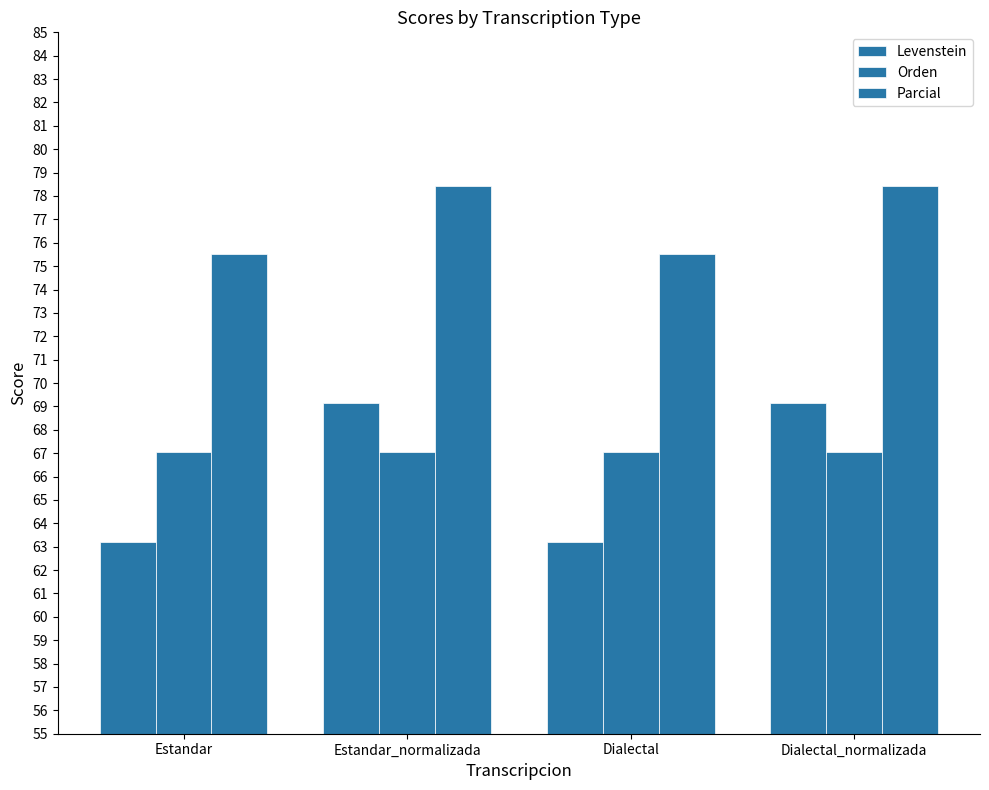

Which series has the largest total across all categories?

Parcial